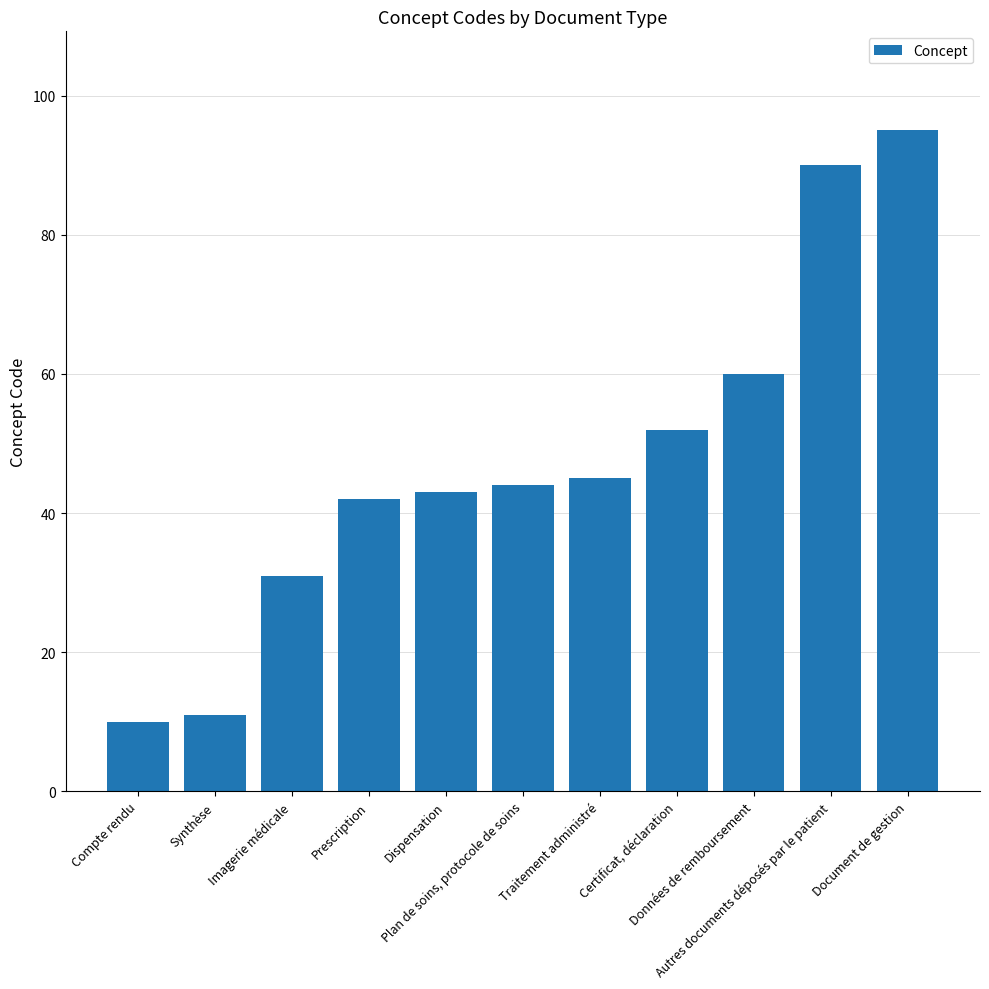

Which category has the highest value across all series?

Document de gestion